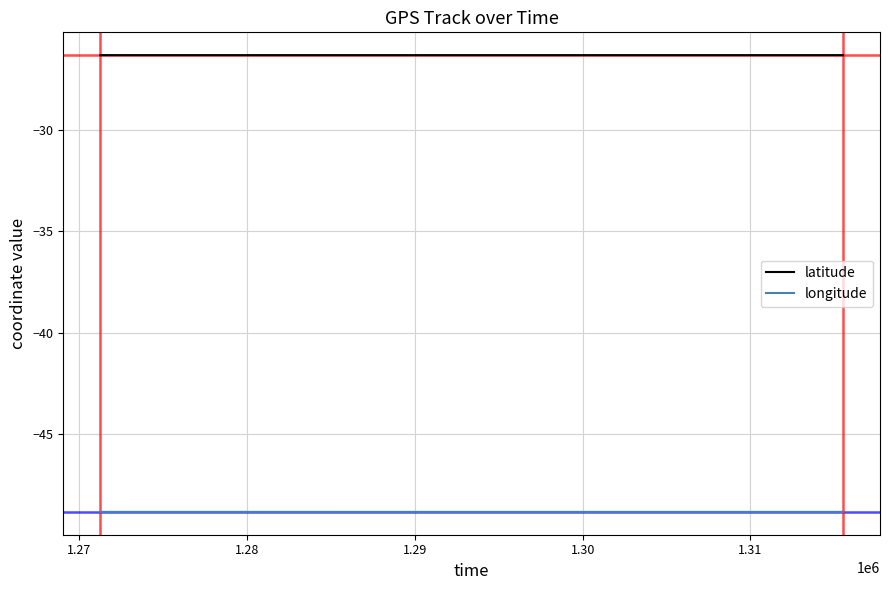

Is this an area chart (filled region under the line)?

No